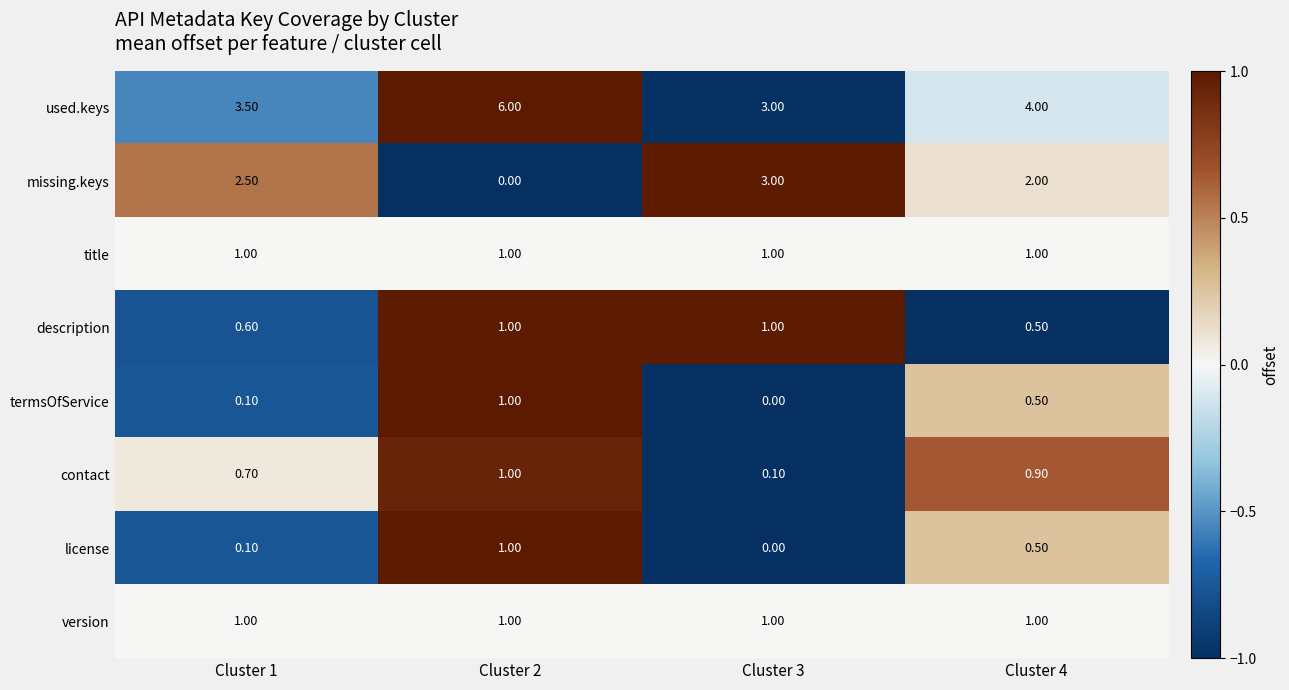

Which label corresponds to the largest value in the chart?

Cluster 2